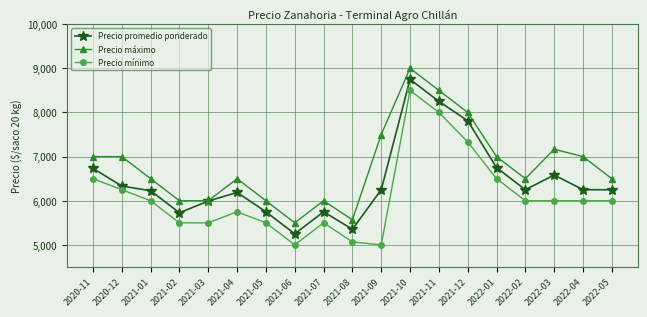

Which series changed the most between 2021-01 and 2022-01?

Precio promedio ponderado